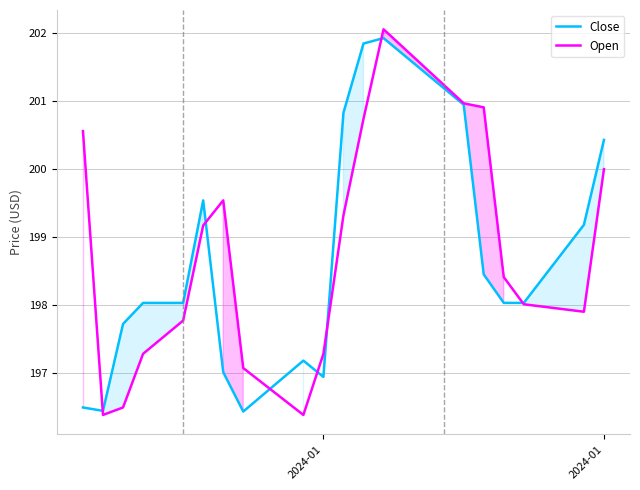

What is the greatest value displayed?

202.1